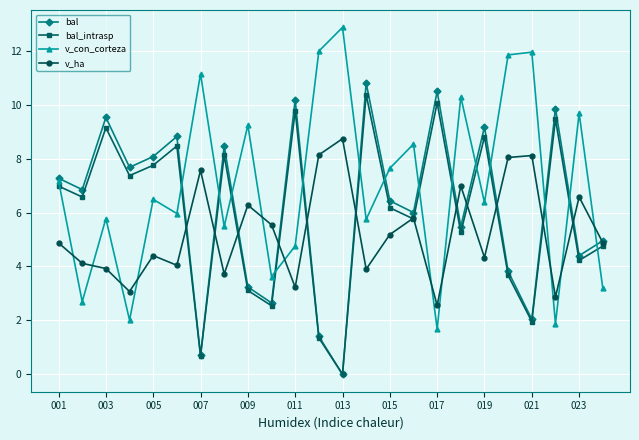

What is the sum of all bal_intrasp values?

142.4